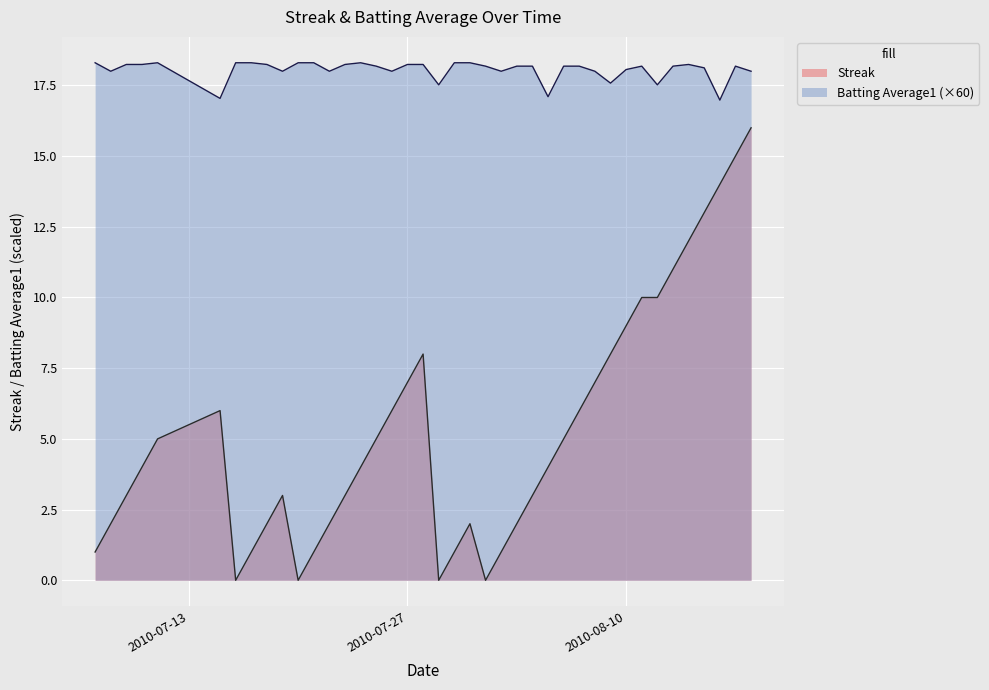

How many lines are shown in the chart?

2